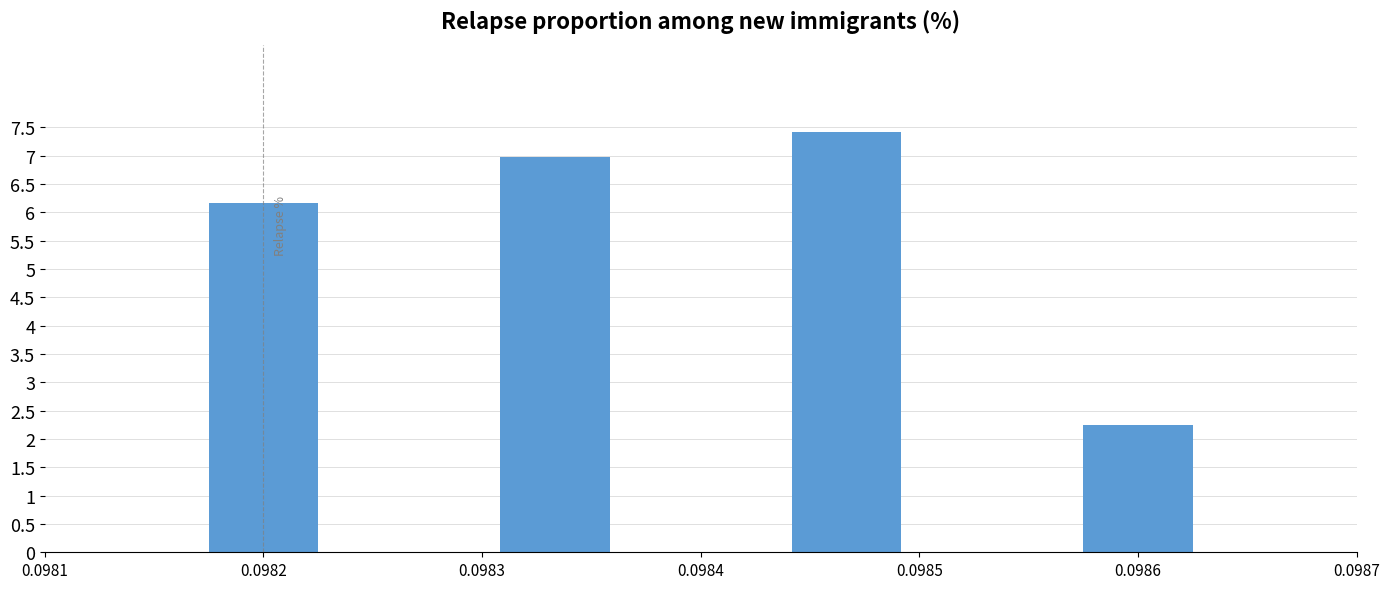

Which category has the lowest value across all series?

0.0986